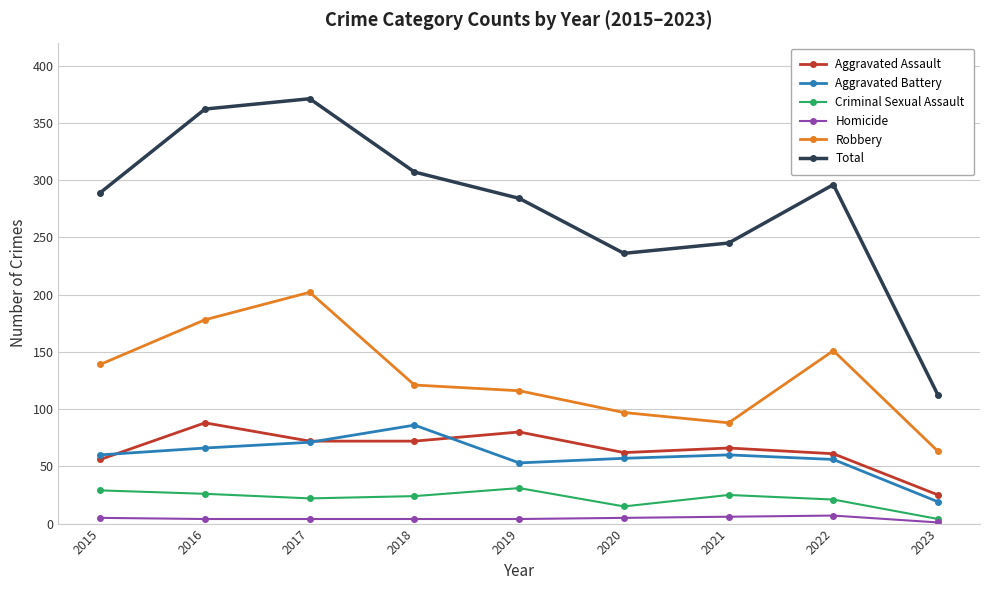

What is the lowest value of the Total series?

112